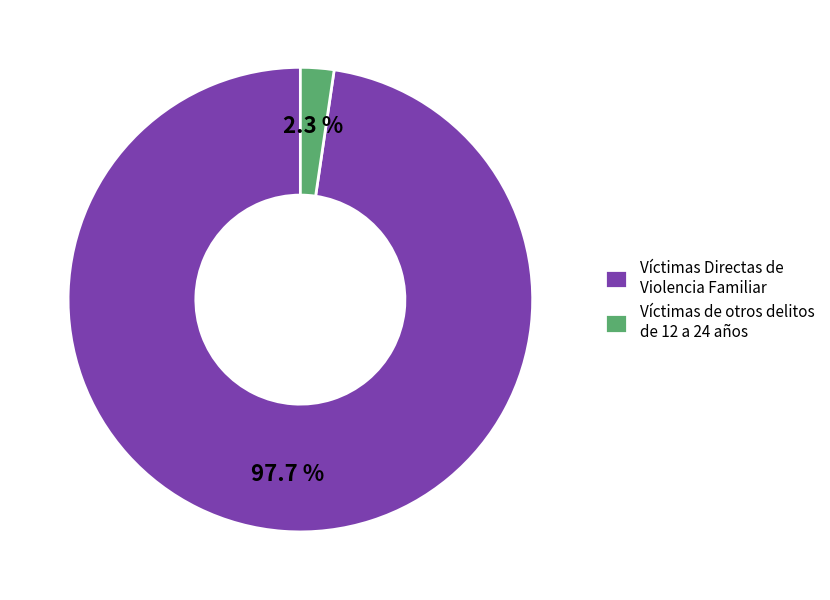

What percentage is the Víctimas de otros delitos de 12 a 24 años slice, to the nearest percent?

2%